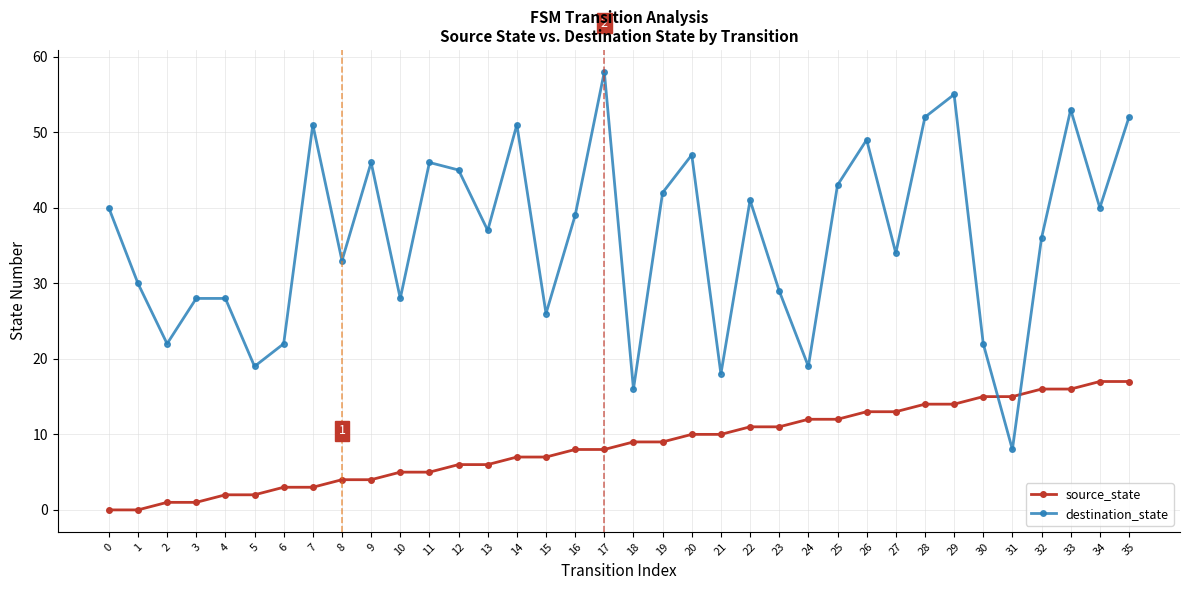

Between 28 and 29, which series saw the biggest shift?

destination_state